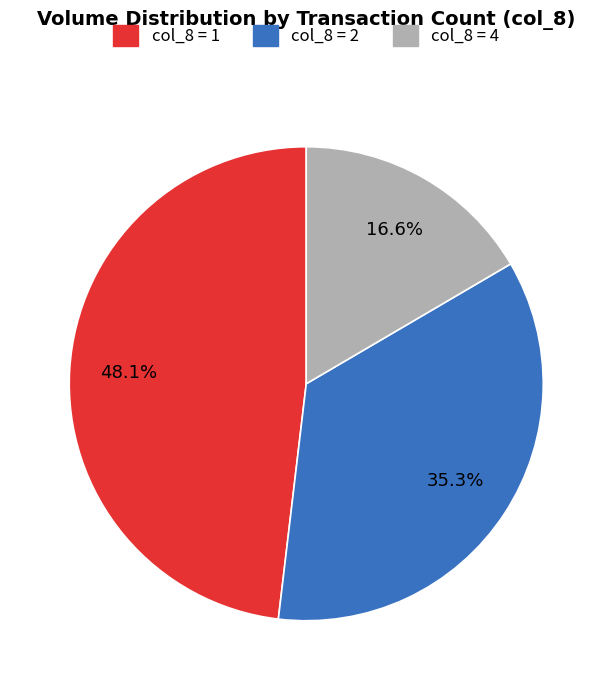

Rank the categories by value from lowest to highest.

col_8 = 4, col_8 = 2, col_8 = 1